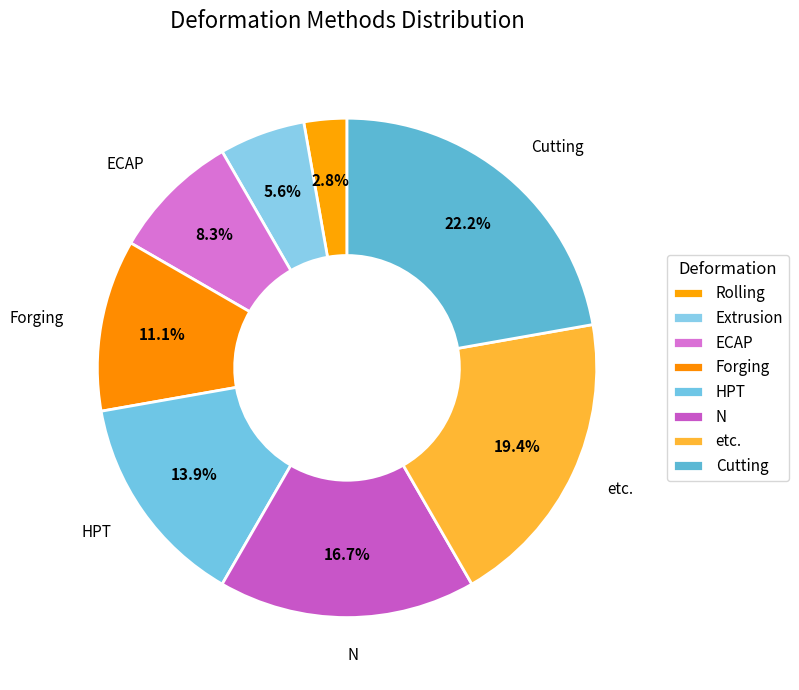

Count the number of slices in the pie.

8